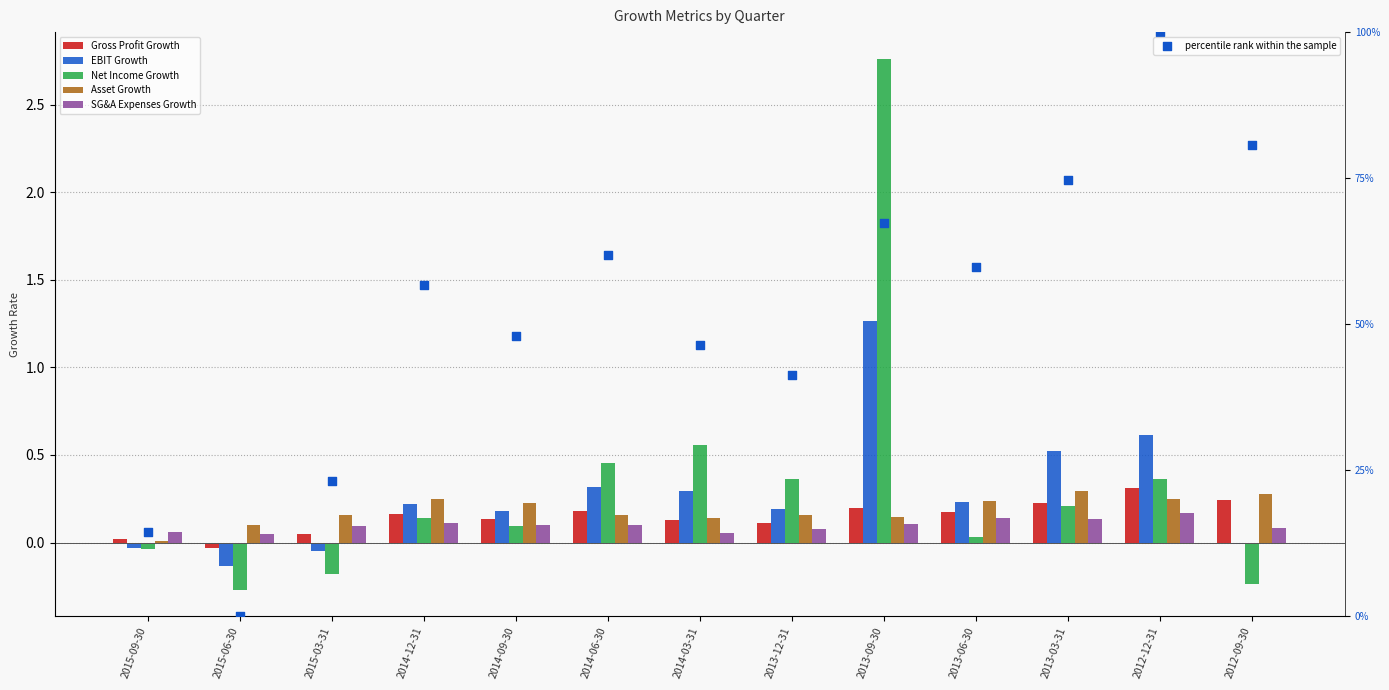

Which series contains the highest Y value?

Net Income Growth